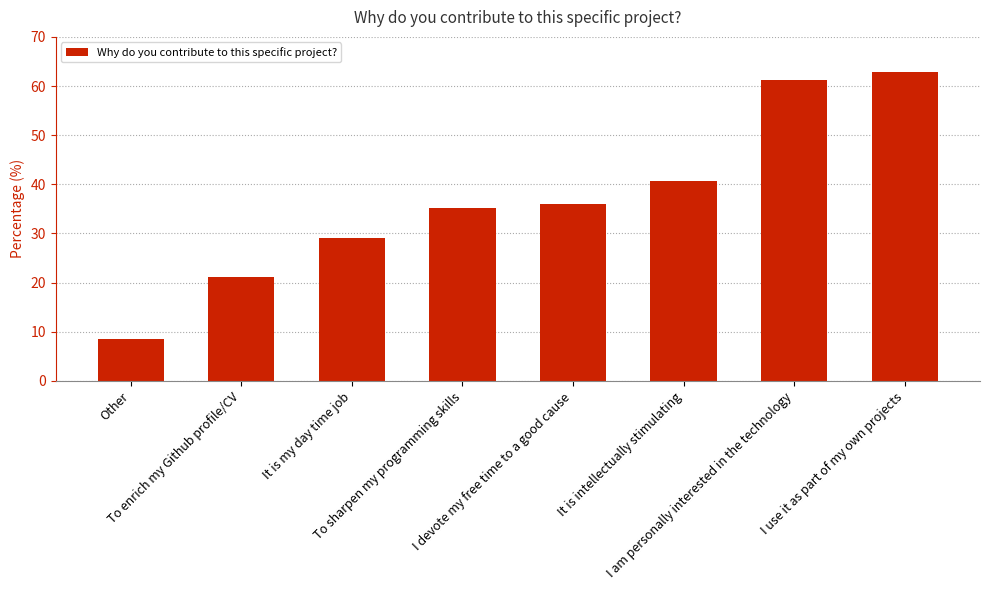

List the labels in order of value, smallest first.

Other, To enrich my Github profile/CV, It is my day time job, To sharpen my programming skills, I devote my free time to a good cause, It is intellectually stimulating, I am personally interested in the technology, I use it as part of my own projects